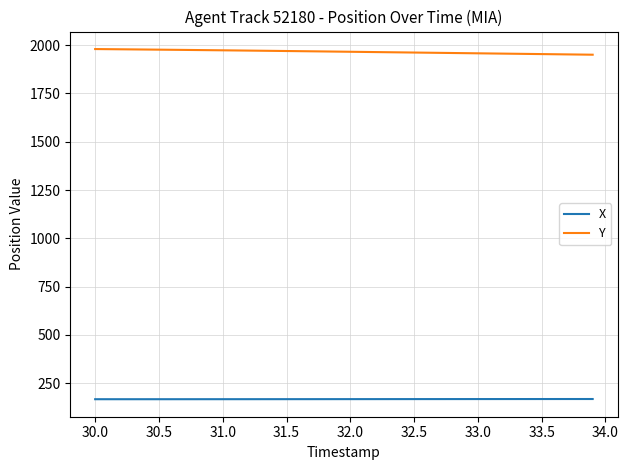

What are all the series names shown in the legend?

X, Y